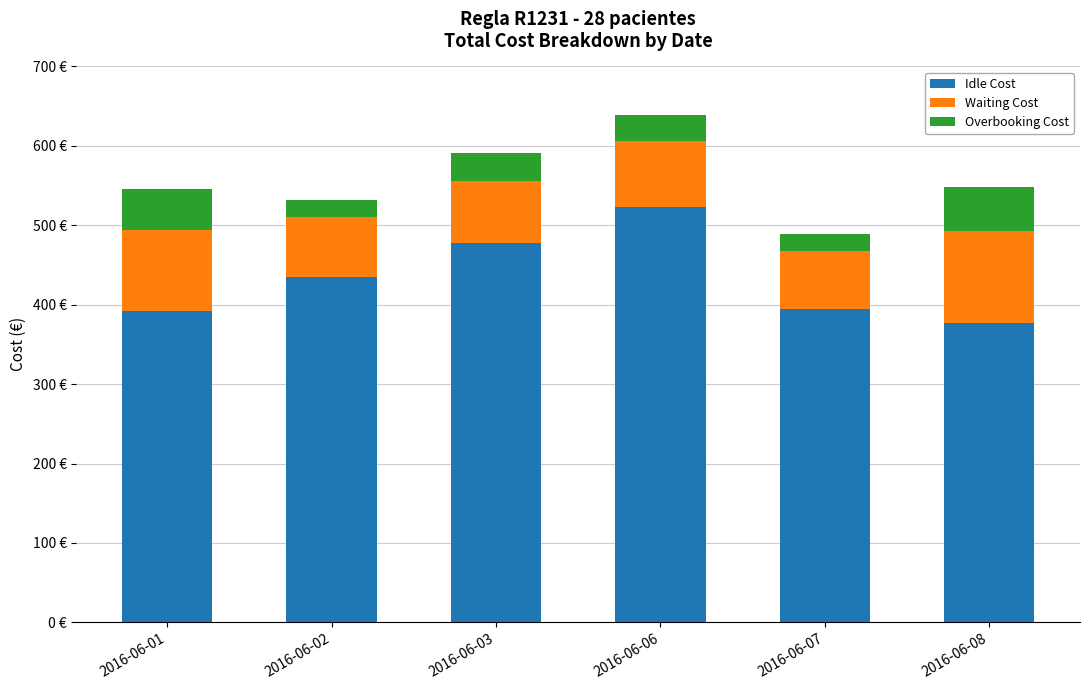

Does the chart contain any negative values?

No